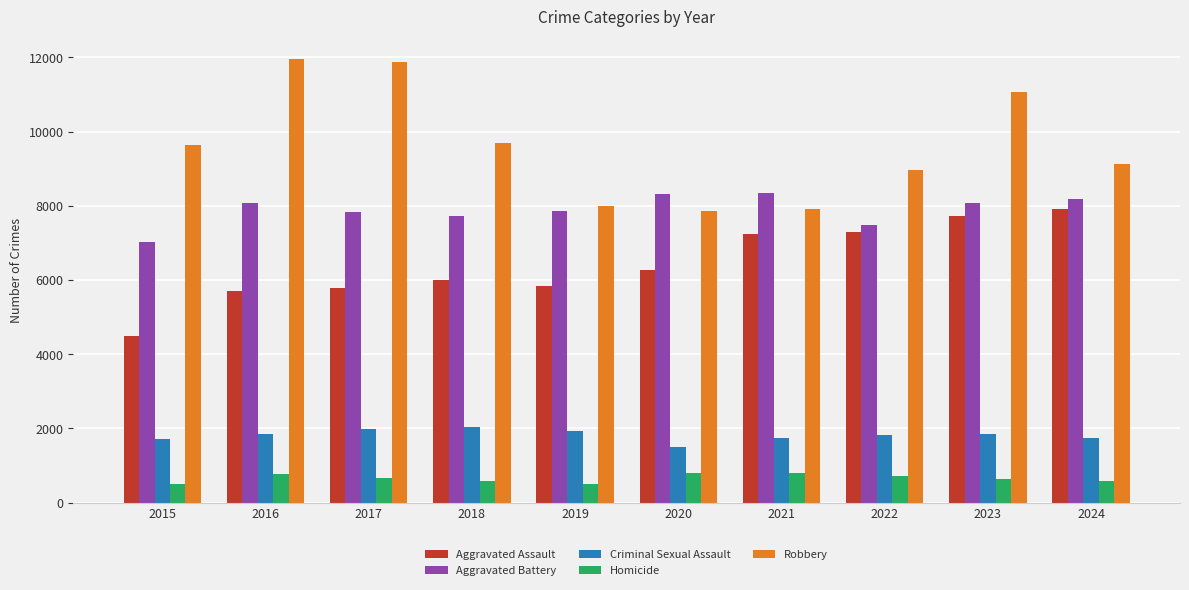

Which series has the widest spread of values?

Robbery